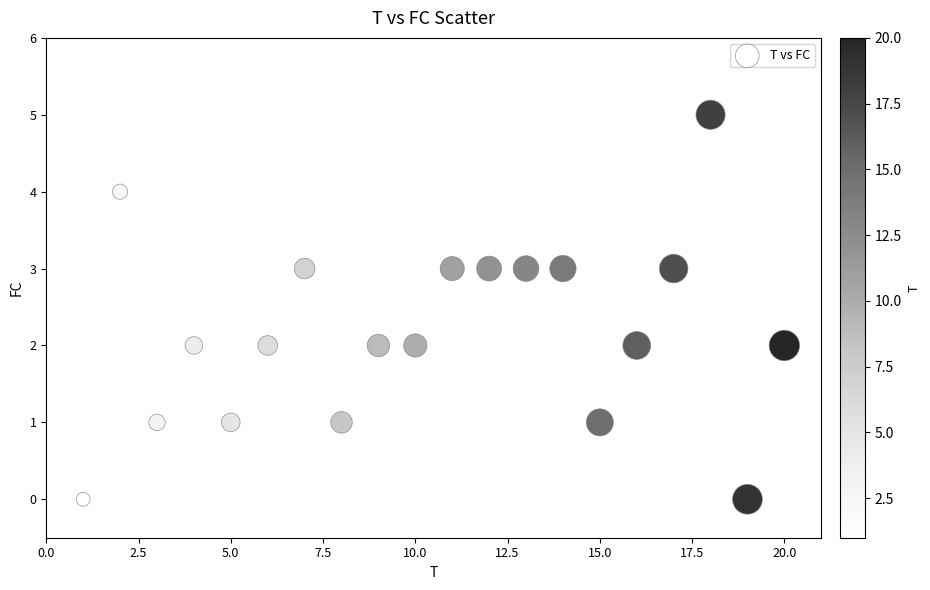

What is the range of Y values (max minus min)?

5